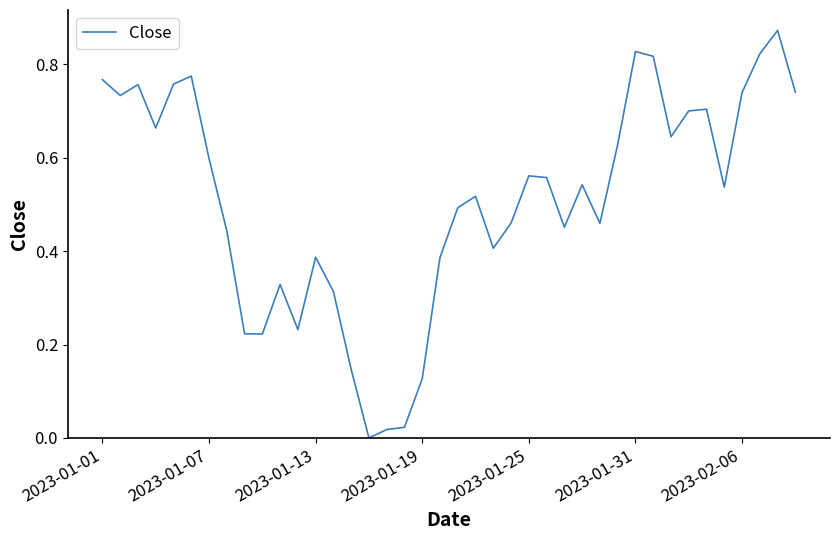

Is it true that the value at 2023-01-01 is 0.3?

False